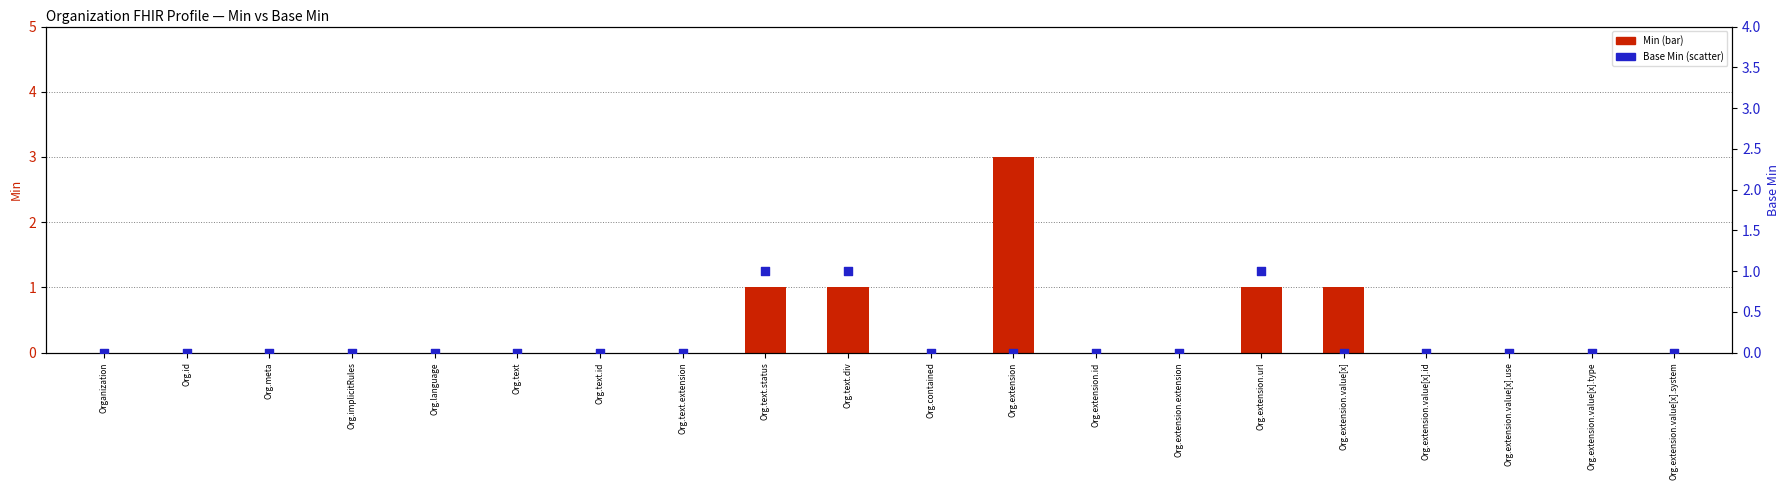

Which series has the largest Y range (max minus min)?

Min